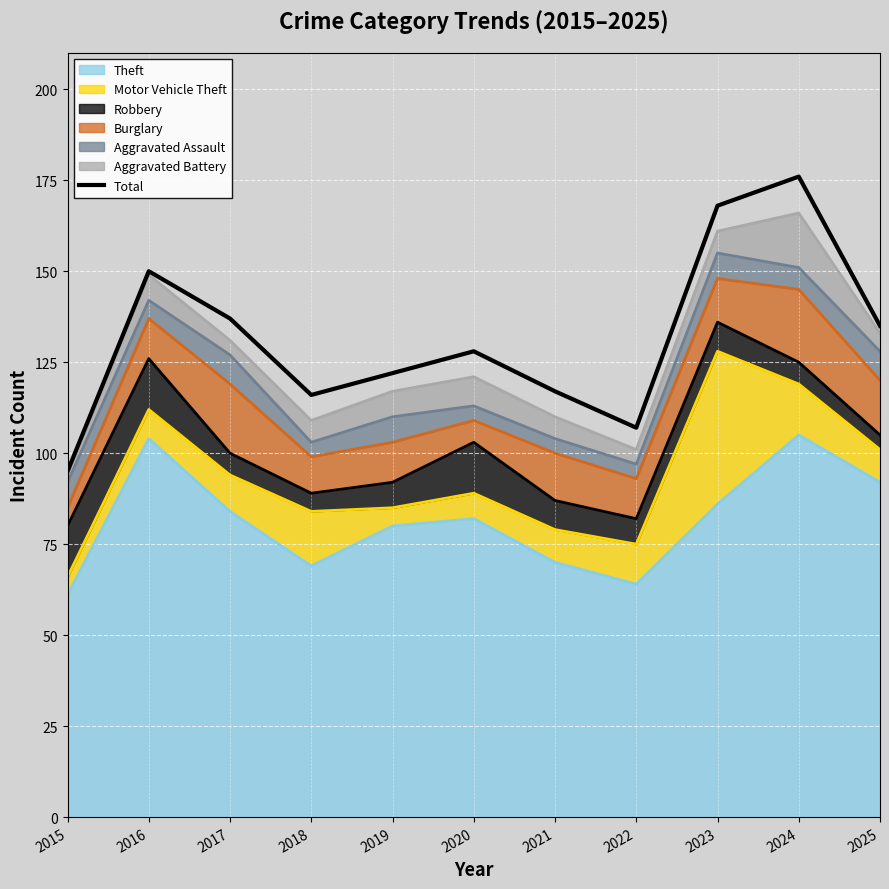

Reading right to left, what are all the values shown in this chart?

135	176	168	107	117	128	122	116	137	150	95